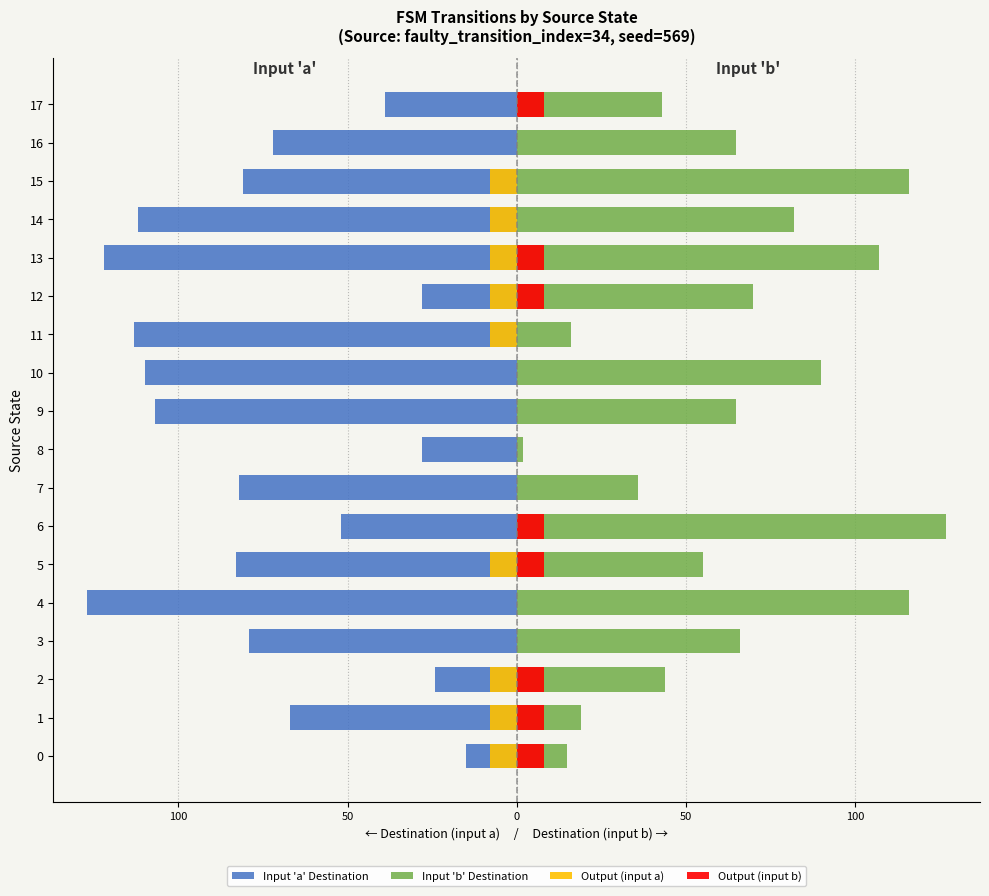

Is the value of Output (input b) at 1 greater than the value of Output (input a) at 16?

Yes